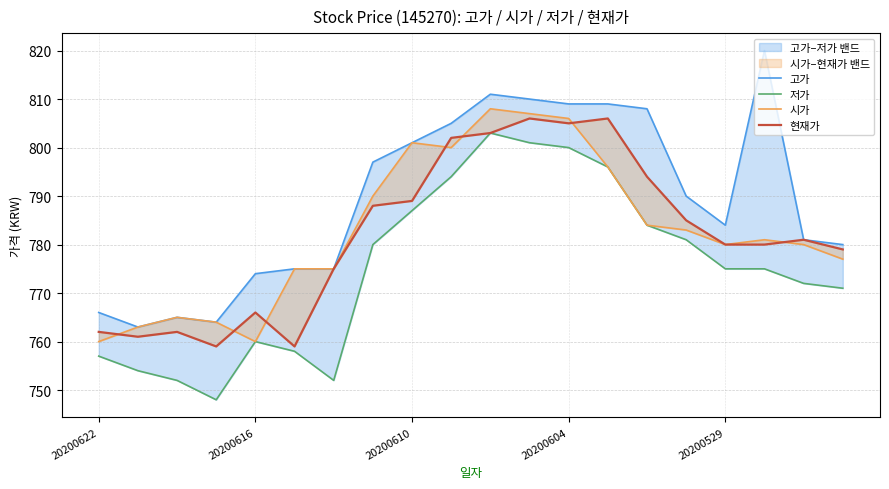

How many values in the 현재가 series are below 781?

10